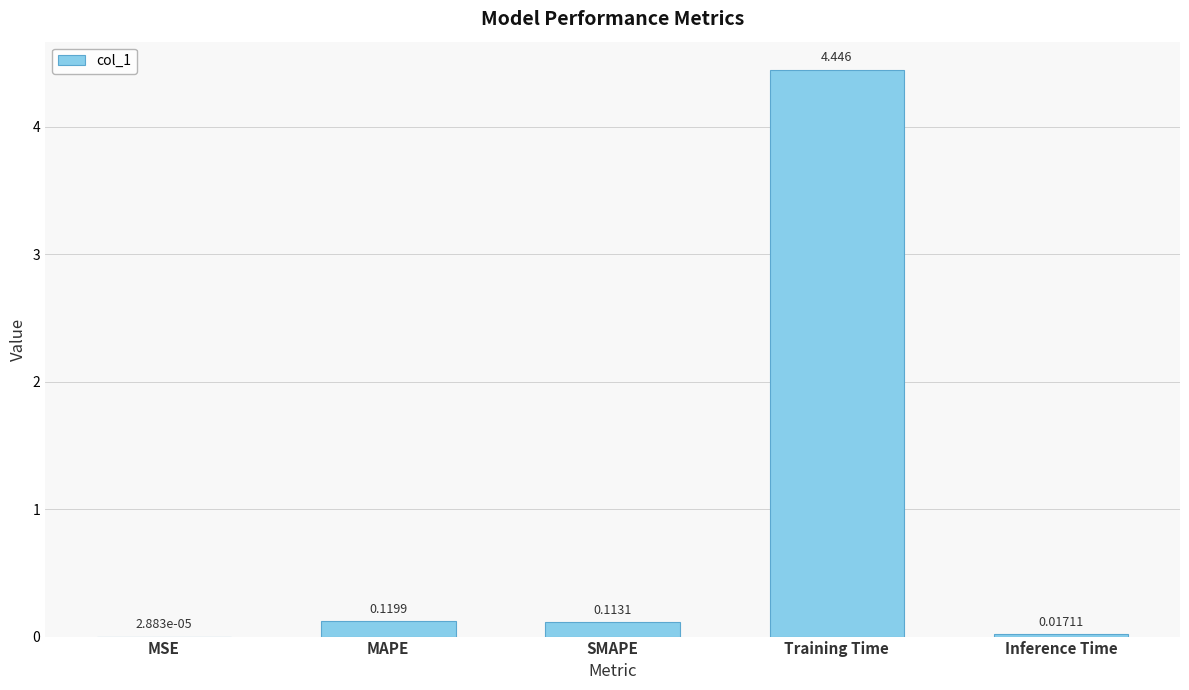

Where is the data nearest to the value 2?

MAPE